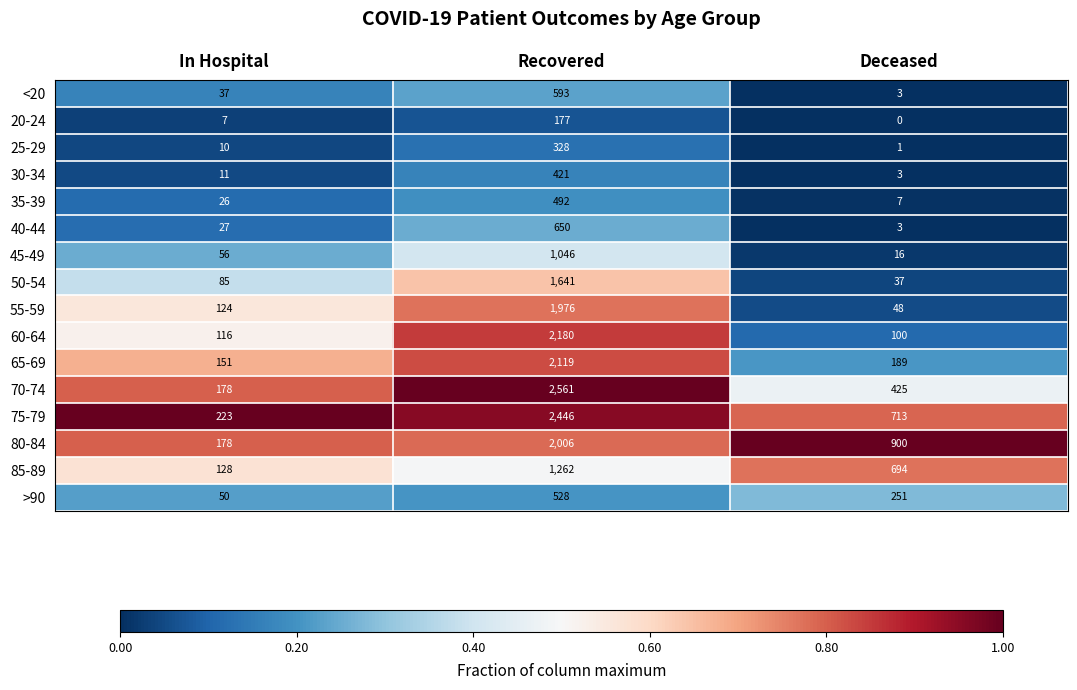

Rank the series by their maximum value, from highest to lowest.

70-74, 75-79, 60-64, 65-69, 80-84, 55-59, 50-54, 85-89, 45-49, 40-44, <20, >90, 35-39, 30-34, 25-29, 20-24